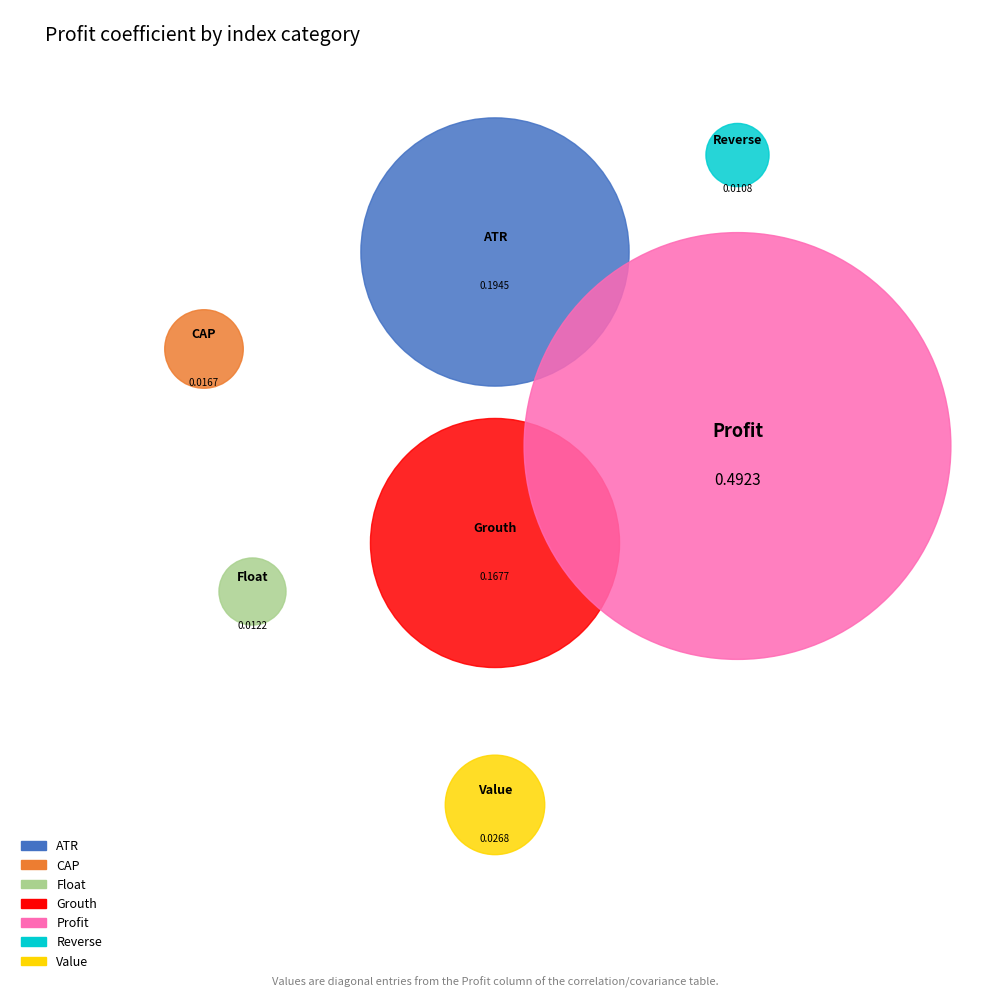

What is the largest slice in the pie chart?

Profit